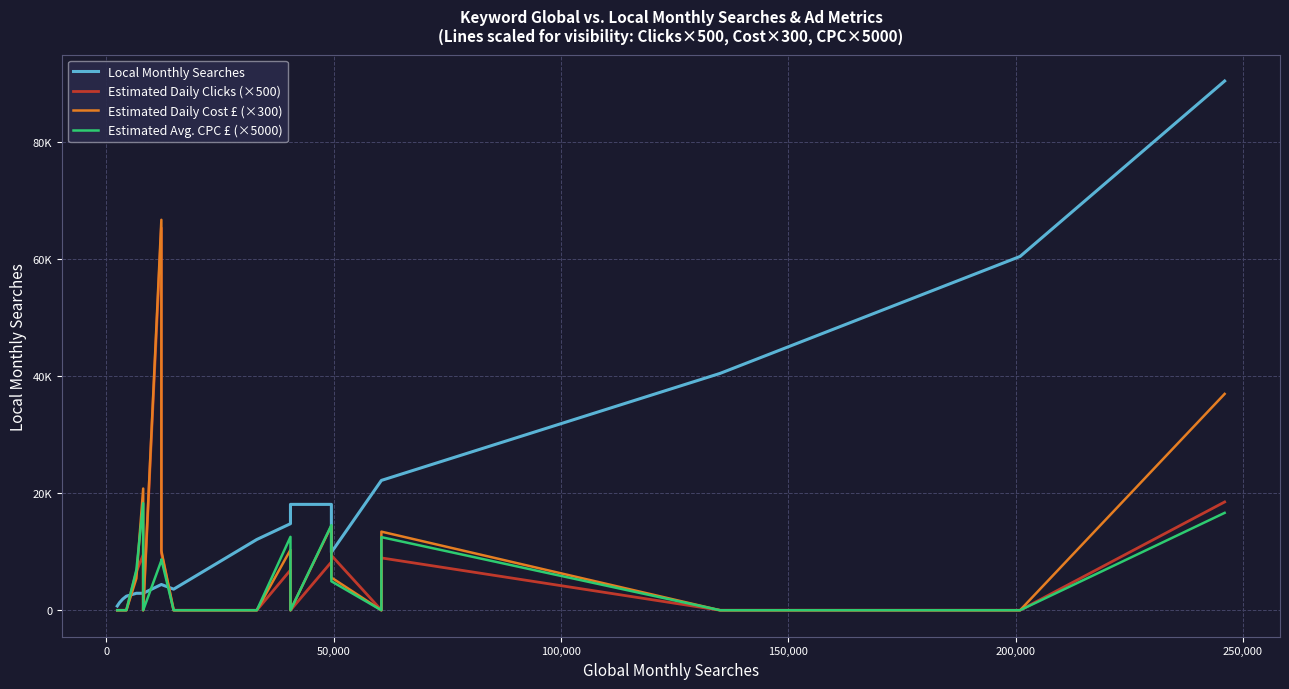

What is the average value of the Estimated Avg. CPC £ (×5000) series?

5180.0